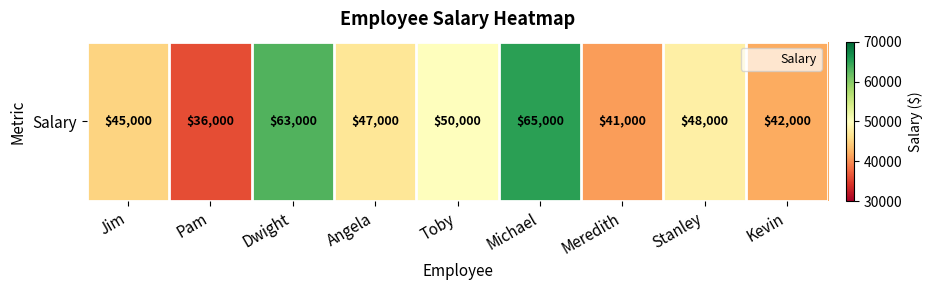

Reading left to right, extract all data points from this chart.

Jim=45000	Pam=36000	Dwight=63000	Angela=47000	Toby=50000	Michael=65000	Meredith=41000	Stanley=48000	Kevin=42000